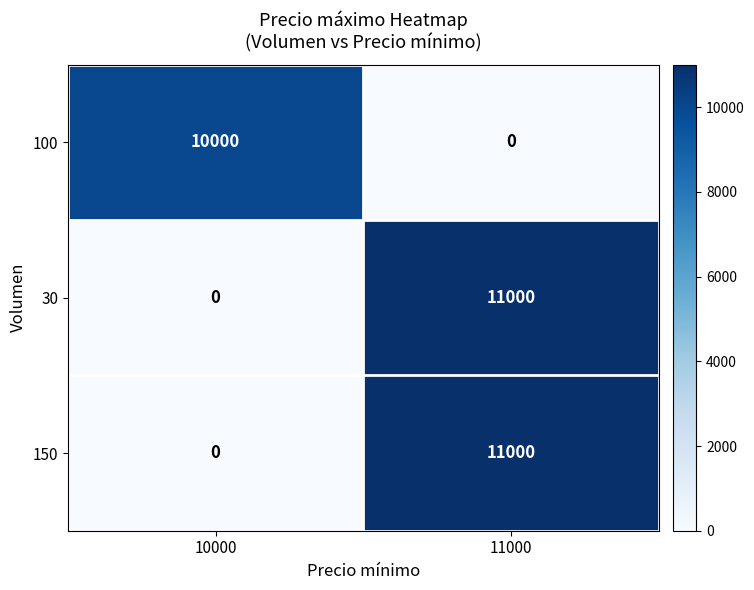

At which label is 30 closest to 5500?

10000